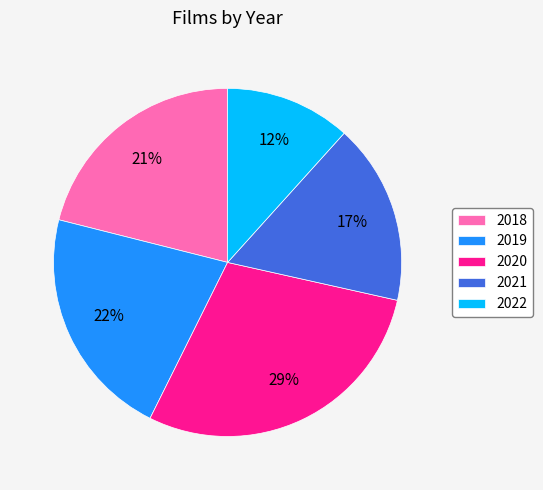

Does any single category account for the majority?

No